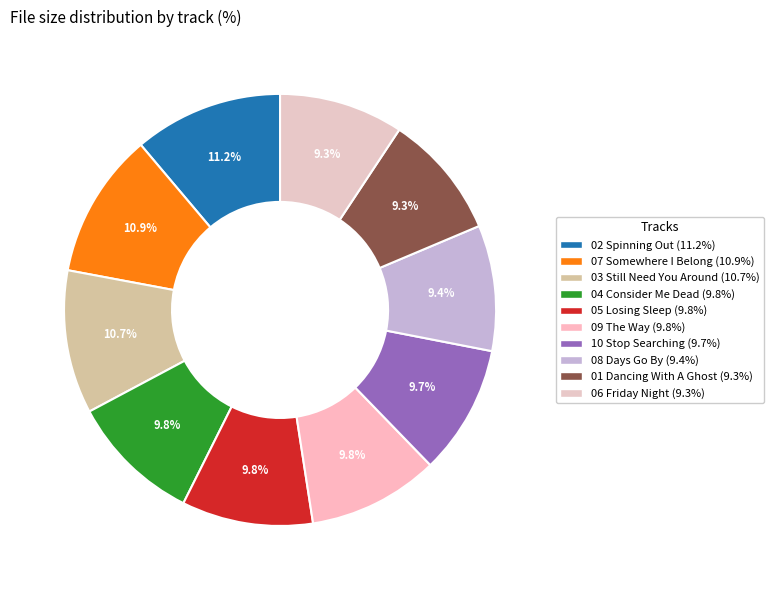

How many slices are in this pie chart?

10